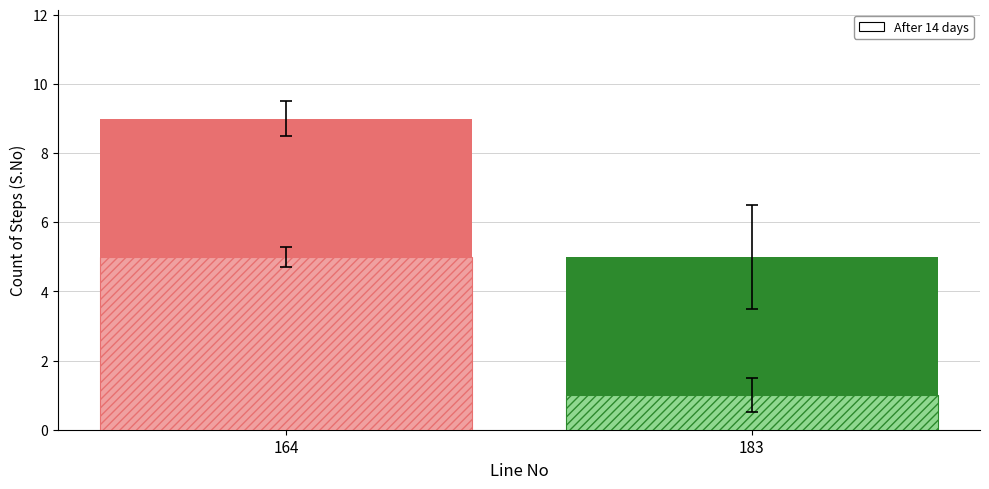

What is the value of the 2nd bar from the left?

5